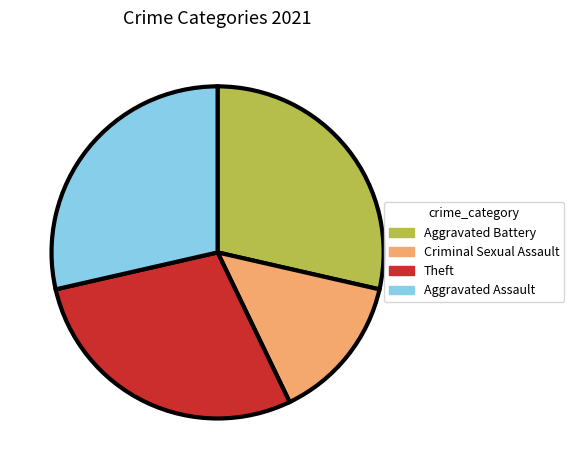

Is the sum of Theft and Aggravated Battery greater than half?

Yes